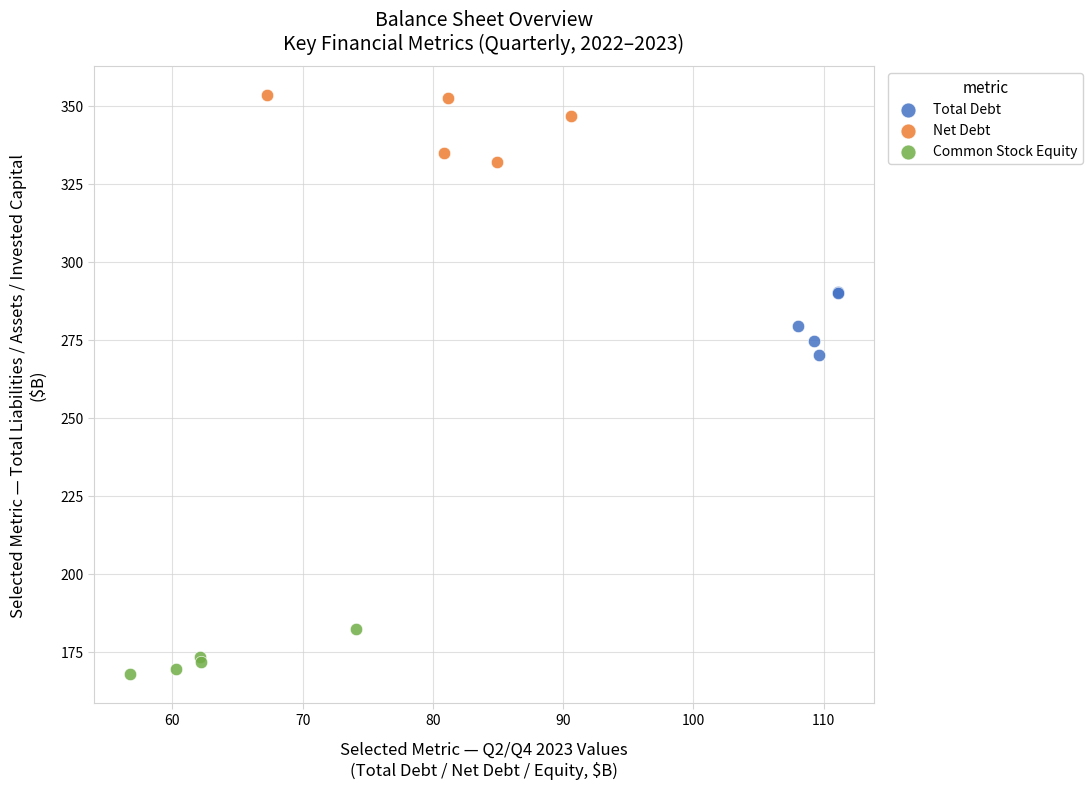

Which series reaches the minimum Y coordinate?

Common Stock Equity